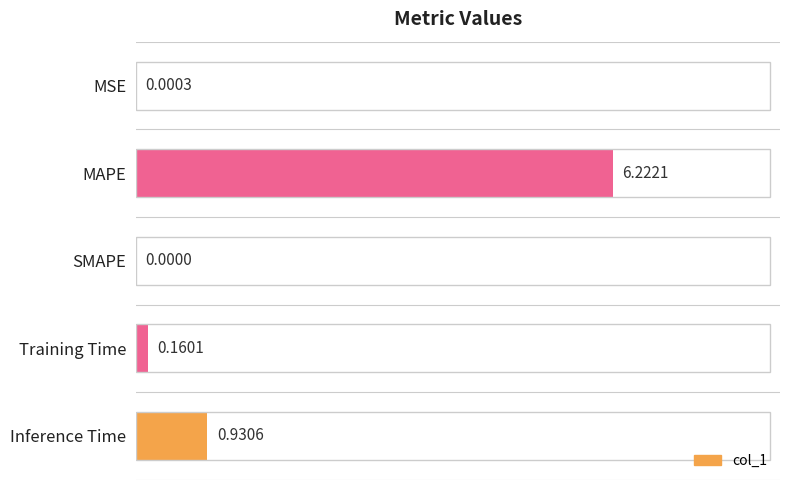

At which label is the value closest to 3?

Inference Time